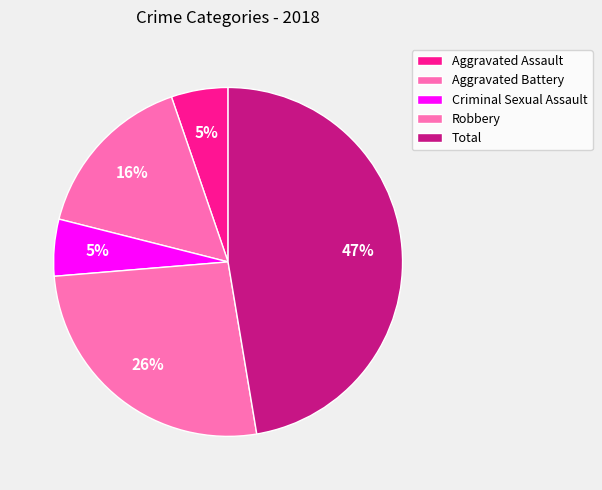

Rank the categories by value from highest to lowest.

Total, Robbery, Aggravated Battery, Aggravated Assault, Criminal Sexual Assault